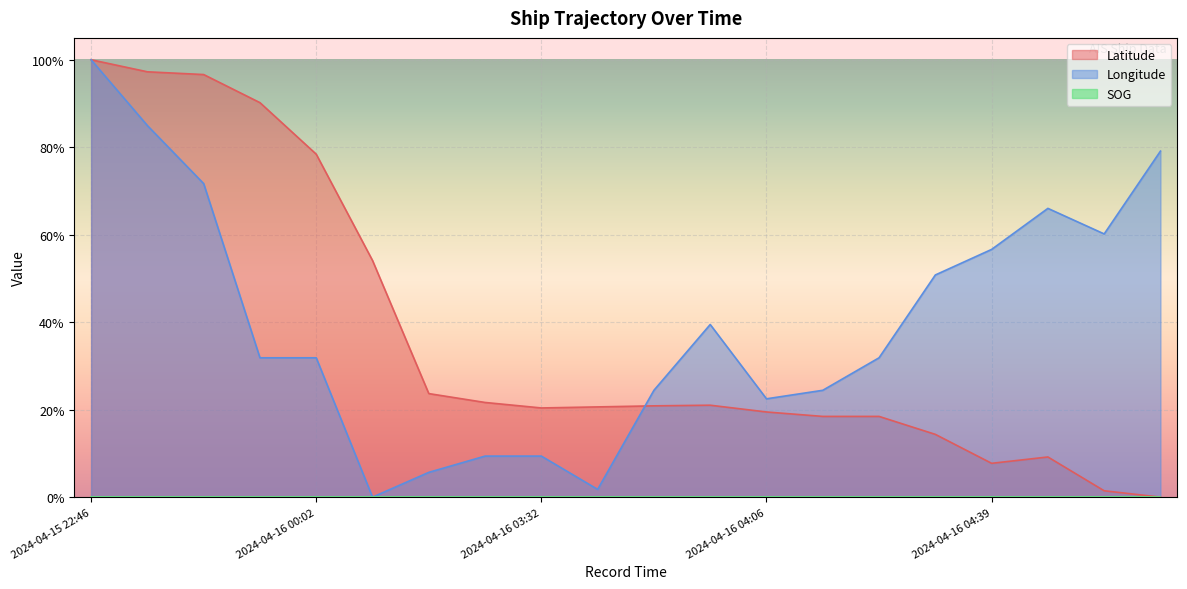

Is it true that Latitude equals 0.3 at 2024-04-15 23:02?

False